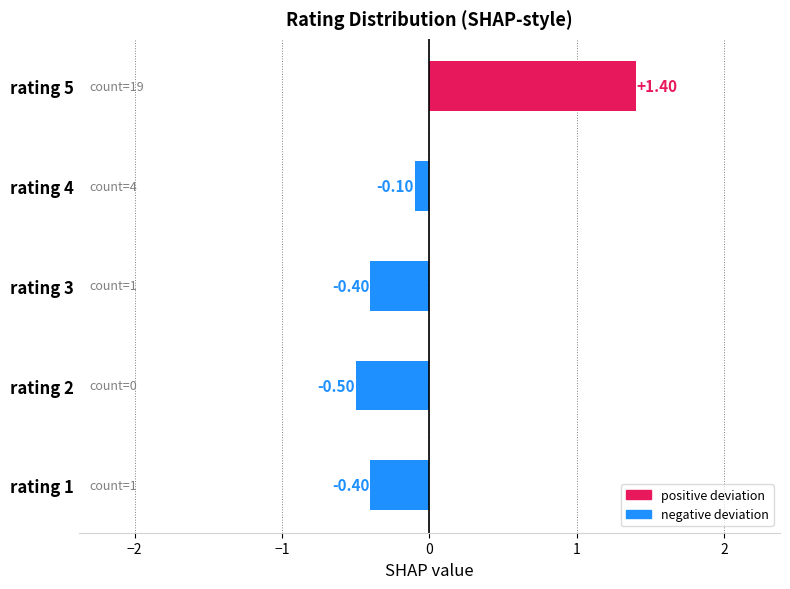

What is the difference between the maximum and minimum values?

1.9